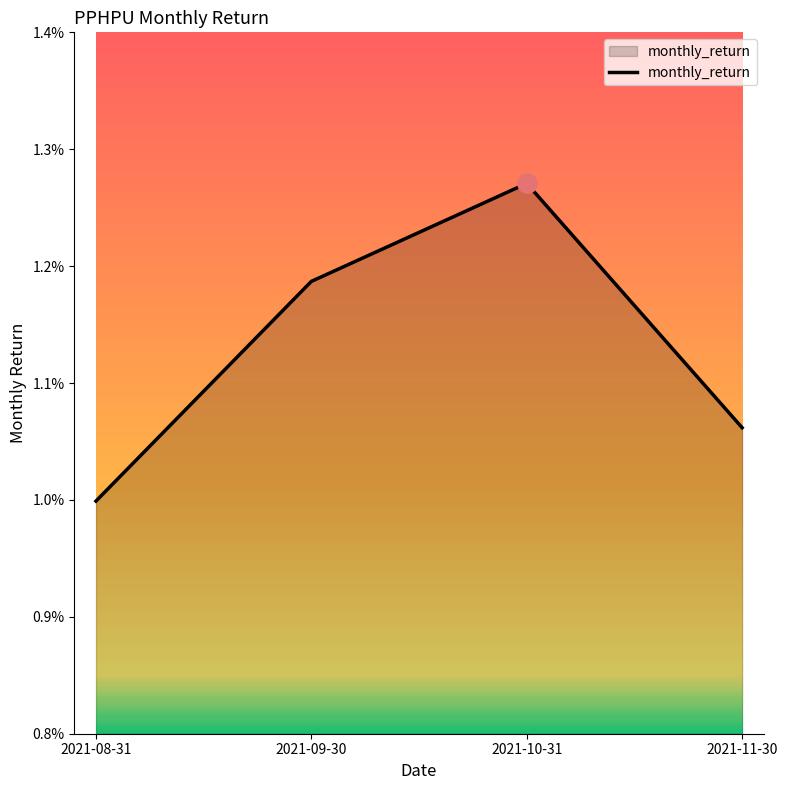

At which category does the chart reach its minimum across all series?

2021-08-31